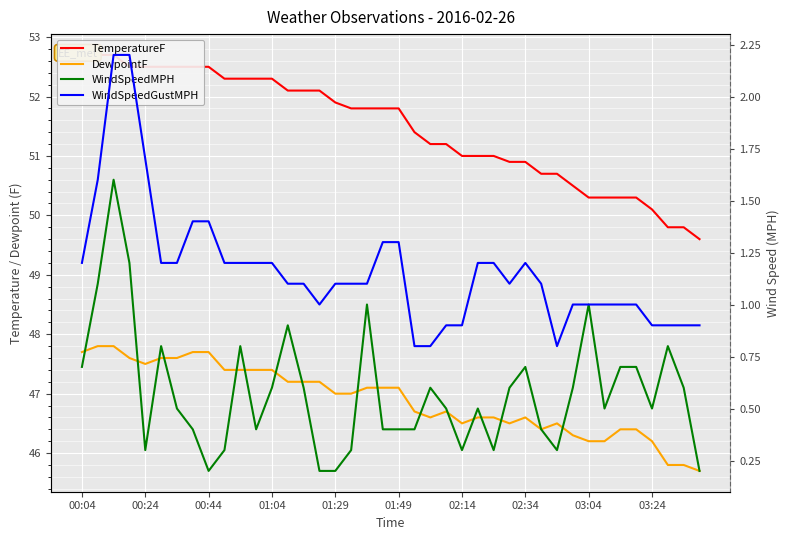

What is the spread (max minus min) of values at 35?

49.6